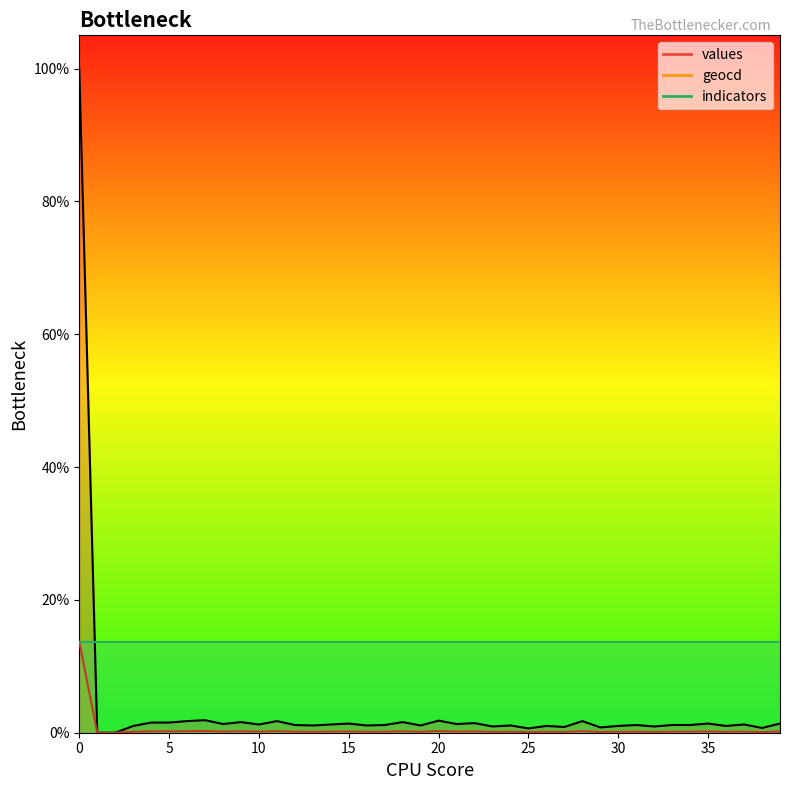

What is the difference between the values values at 32 and 20?

0.9